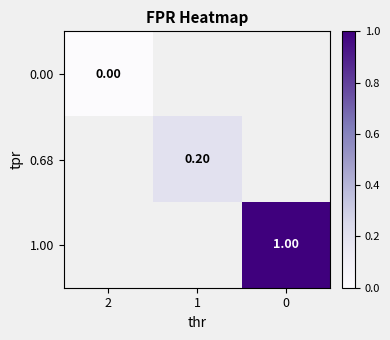

At which label does 0.68 first exceed 0?

1